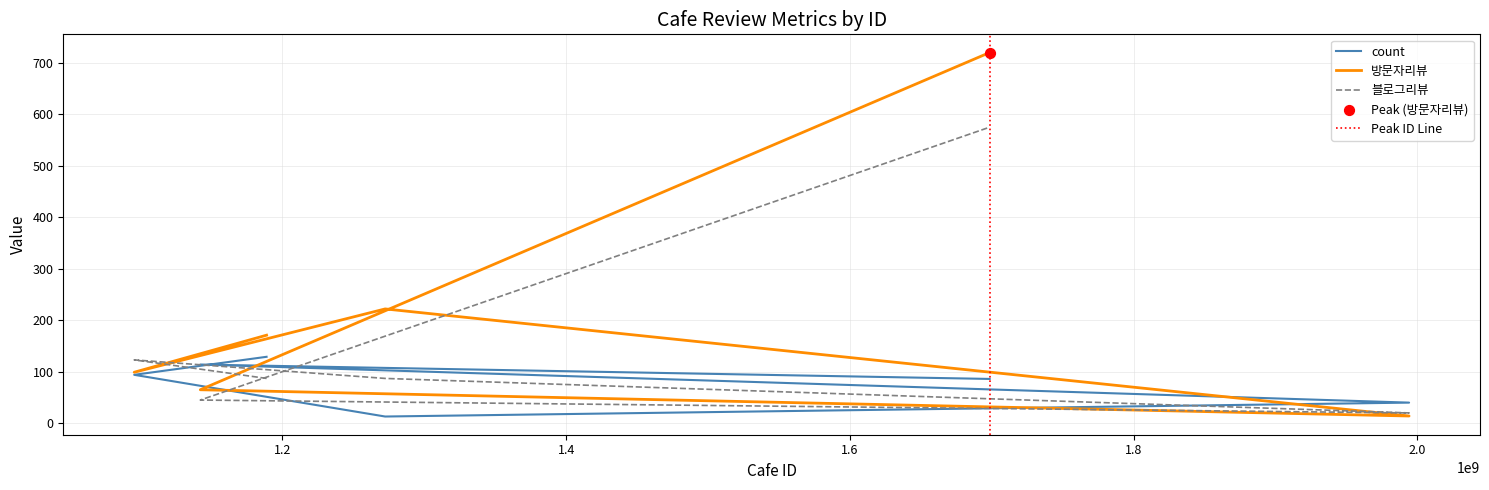

Which series has the widest spread of Y values?

방문자리뷰